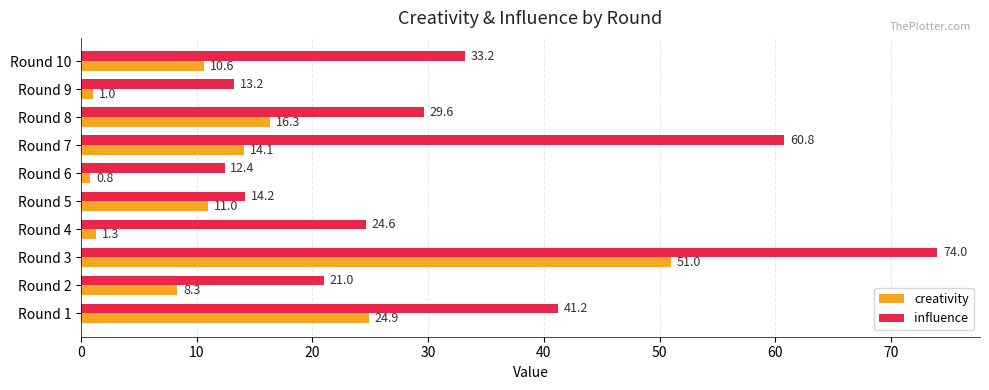

List the labels in order of creativity value, largest first.

Round 3, Round 1, Round 8, Round 7, Round 5, Round 10, Round 2, Round 4, Round 9, Round 6